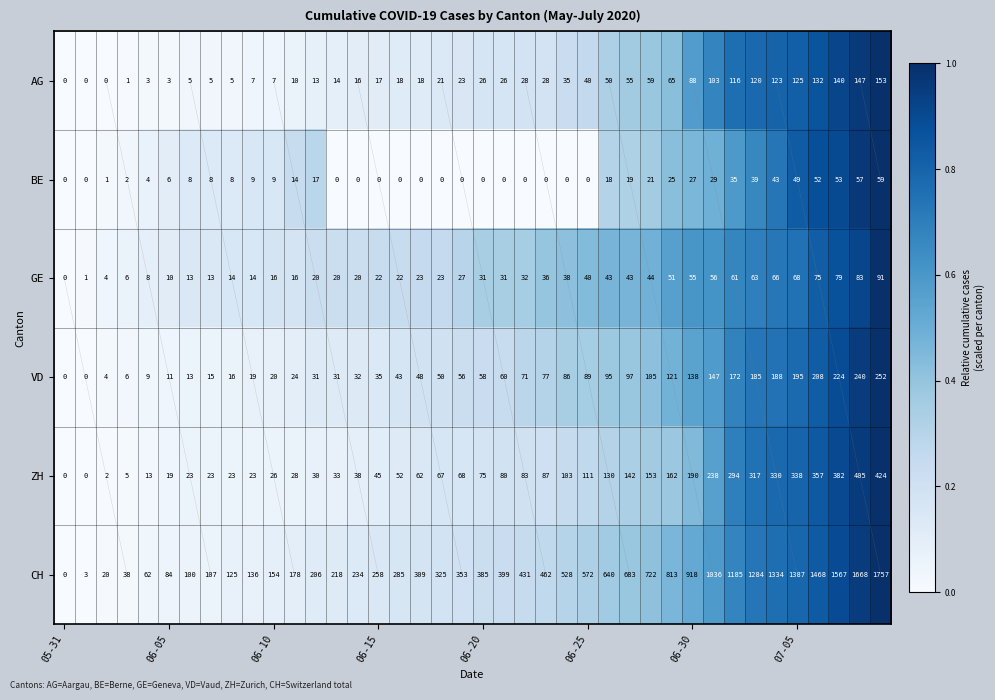

How many series are shown in this chart?

6